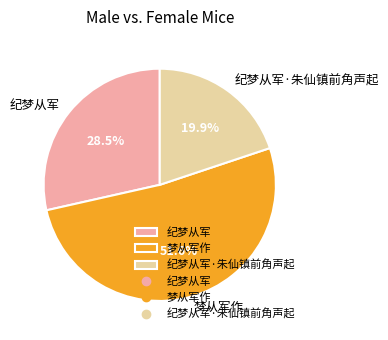

The 纪梦从军·朱仙镇前角声起 slice represents 20% of the pie. True or false?

True